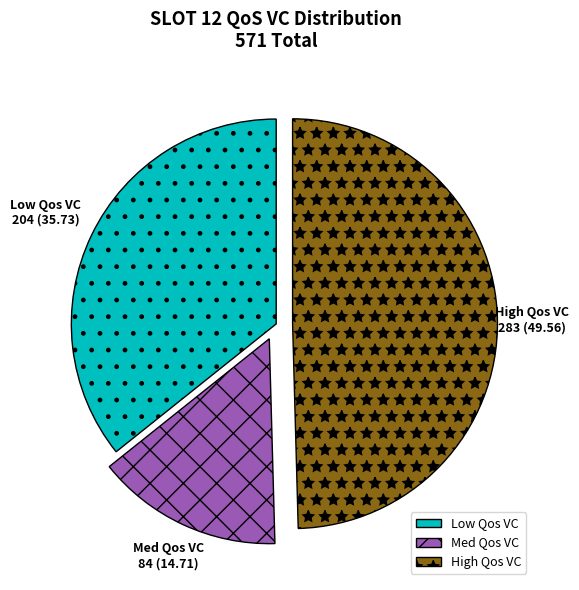

Which slice is the smallest?

Med Qos VC